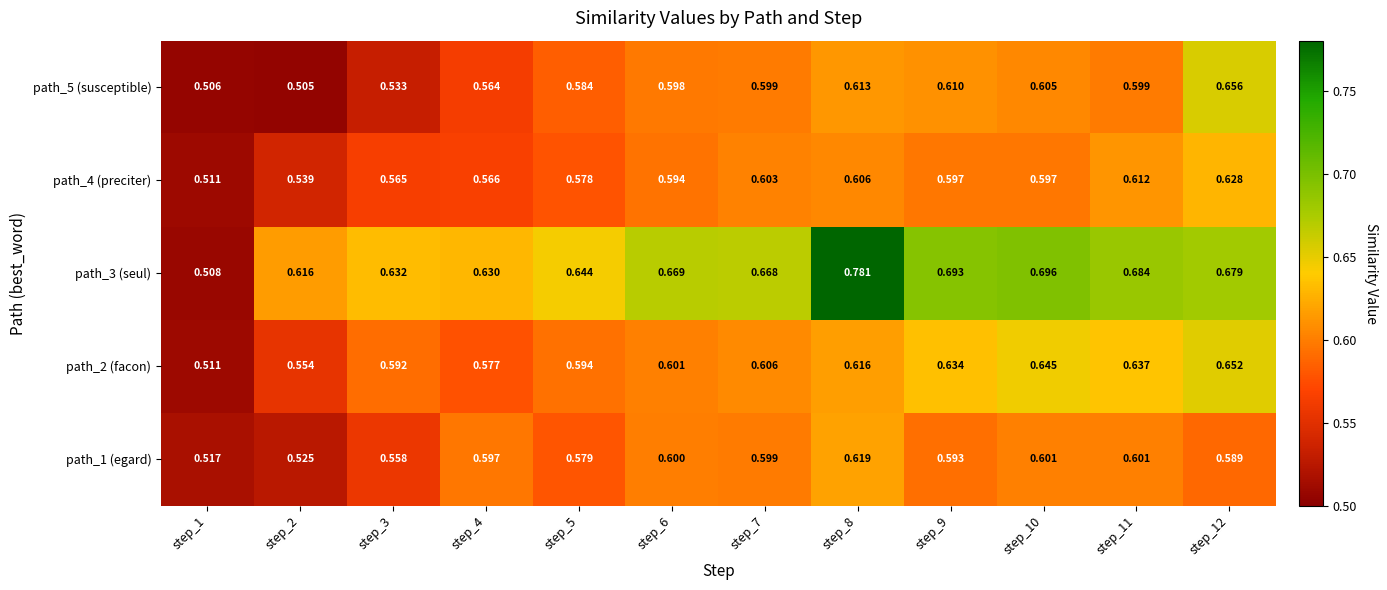

Which series has the largest total across all categories?

path_3 (seul)